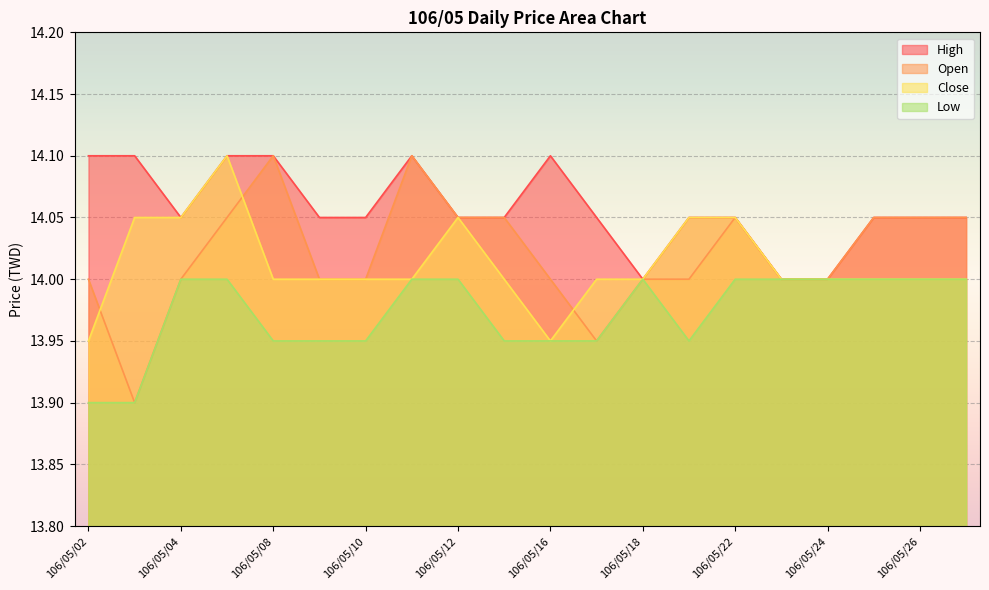

Reading left to right, extract all data points from this chart.

Close: 13.9	14.1	14.1	14.1	14.0	14.0	14.0	14.0	14.1	14.0	13.9	14.0	14.0	14.1	14.1	14.0	14.0	14.0	14.0	14.0
High: 14.1	14.1	14.1	14.1	14.1	14.1	14.1	14.1	14.1	14.1	14.1	14.1	14.0	14.1	14.1	14.0	14.0	14.1	14.1	14.1
Low: 13.9	13.9	14.0	14.0	13.9	13.9	13.9	14.0	14.0	13.9	13.9	13.9	14.0	13.9	14.0	14.0	14.0	14.0	14.0	14.0
Open: 14.0	13.9	14.0	14.1	14.1	14.0	14.0	14.1	14.1	14.1	14.0	13.9	14.0	14.0	14.1	14.0	14.0	14.1	14.1	14.1